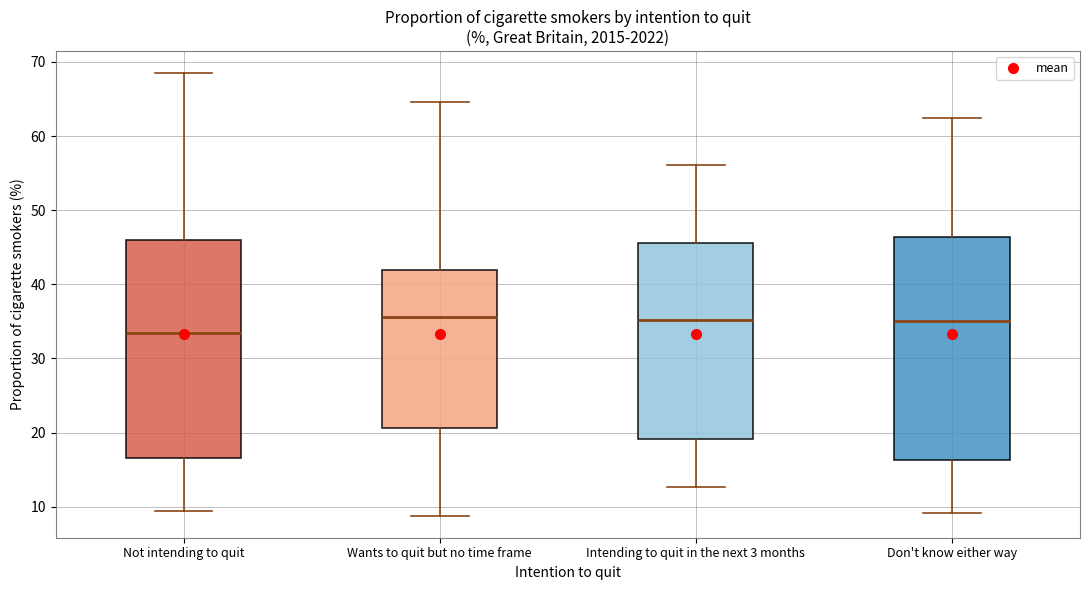

Reading left to right, read every box against the y-axis: the position of its median line, the range the box covers, and the ends of its whiskers. The values are not printed on the chart, so give them approximately, as read against the axis.

Not intending to quit: median 33, box 17 to 46, whiskers 9 to 69
Wants to quit but no time frame: median 36, box 21 to 42, whiskers 9 to 65
Intending to quit in the next 3 months: median 35, box 19 to 46, whiskers 13 to 56
Don't know either way: median 35, box 16 to 46, whiskers 9 to 63